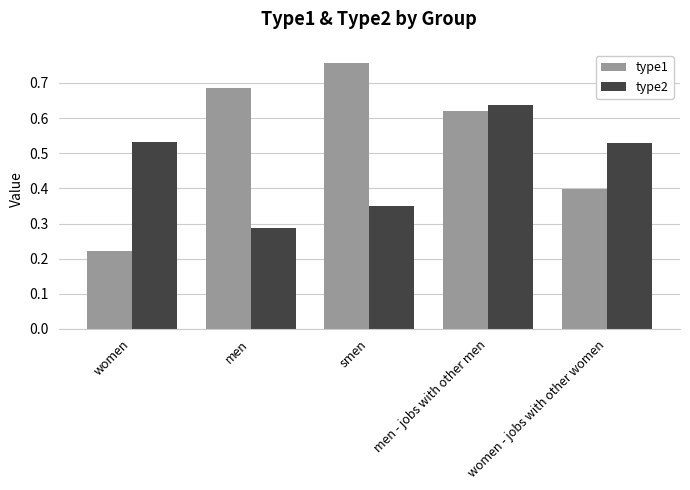

How many distinct data groups are displayed?

2